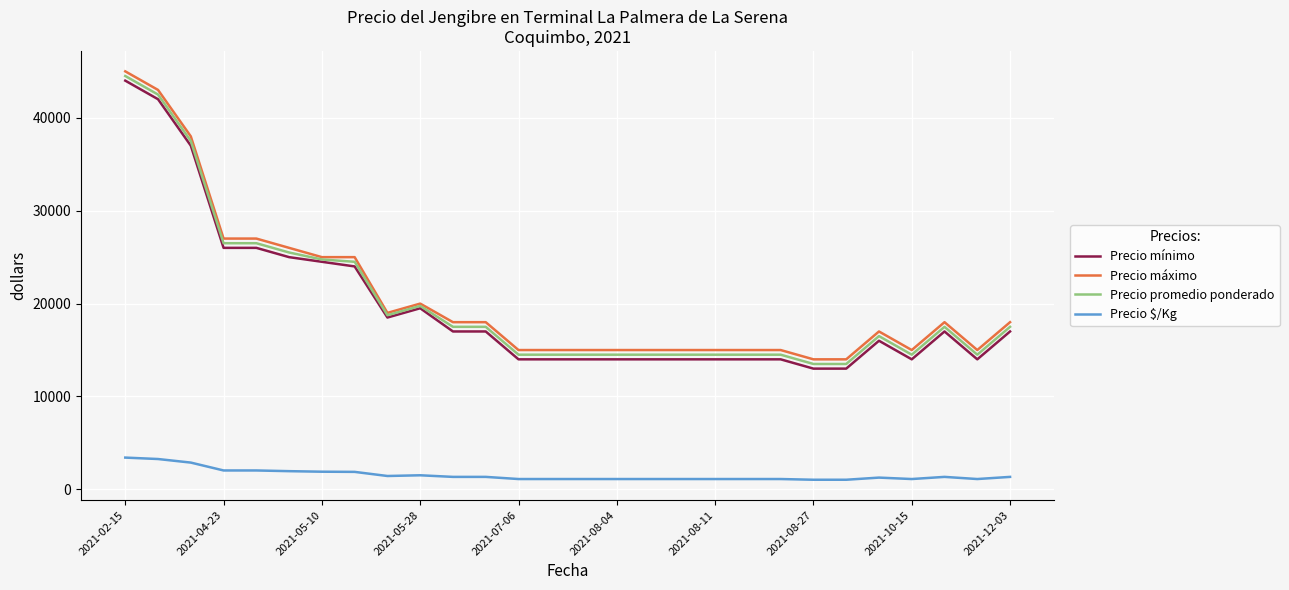

How many lines are shown in the chart?

4